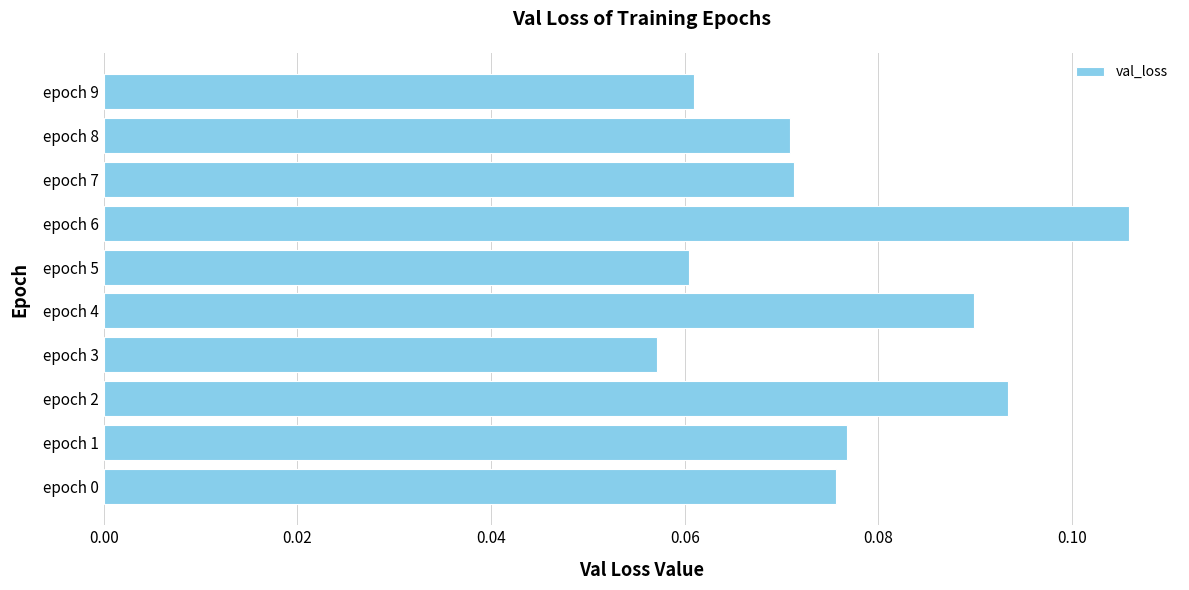

At which category does the chart reach its peak across all series?

epoch 6